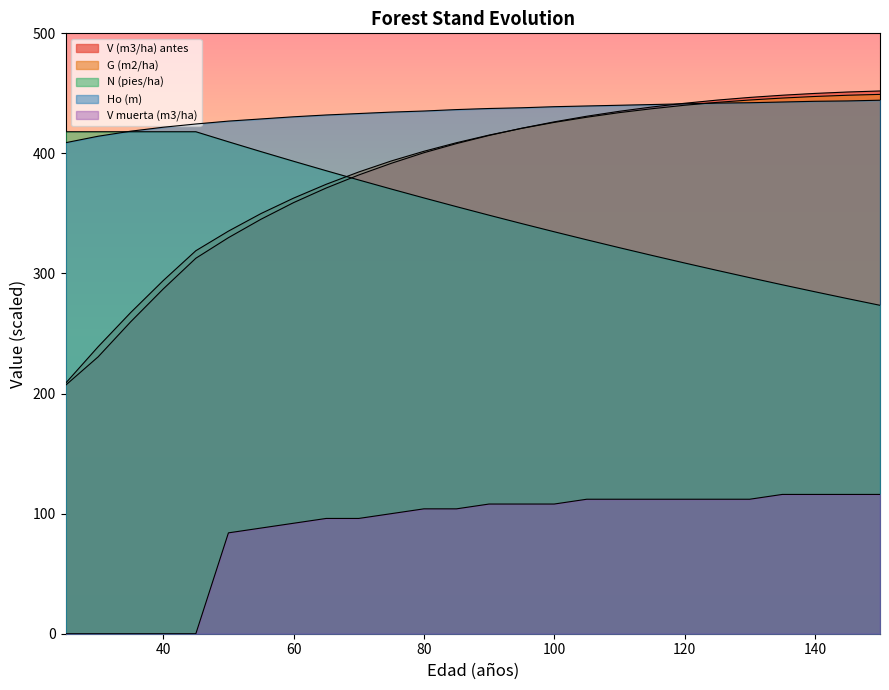

What is the spread (max minus min) of values at 150?

336.0